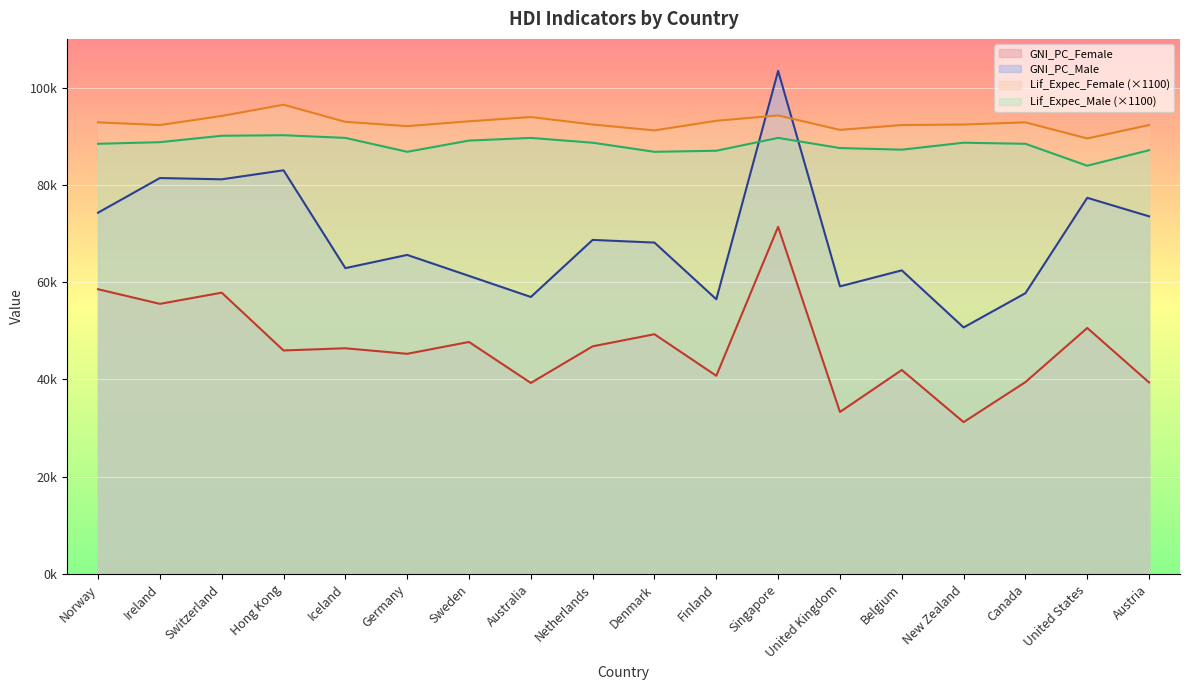

True or false: GNI_PC_Male and GNI_PC_Female intersect in this chart.

False